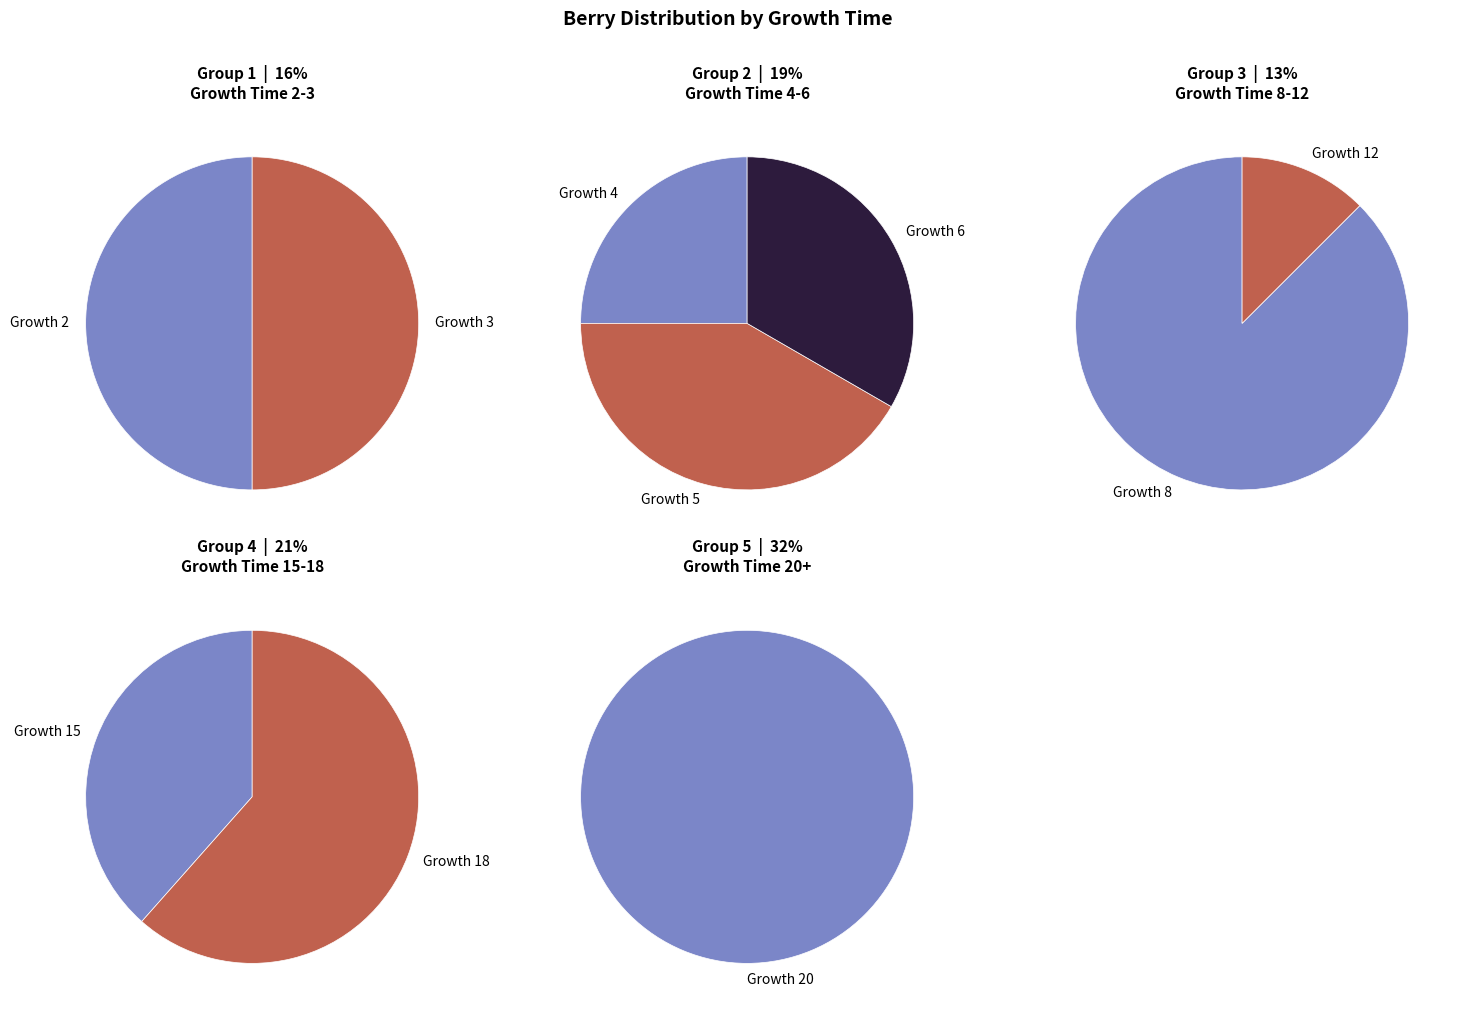

Is there a majority slice in this chart?

No